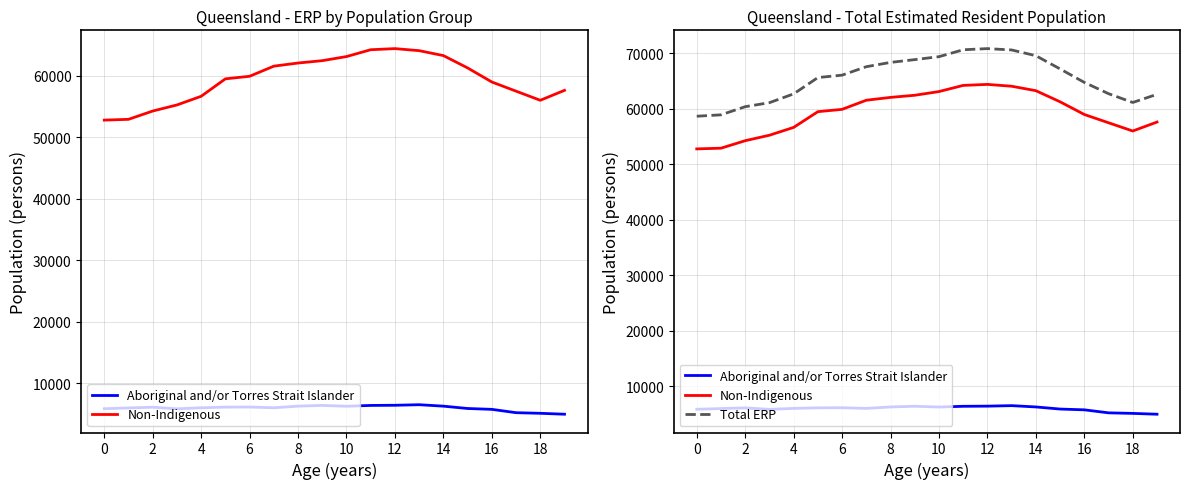

Is the value of Aboriginal and/or Torres Strait Islander at 2 greater than the value of Non-Indigenous at 18?

No